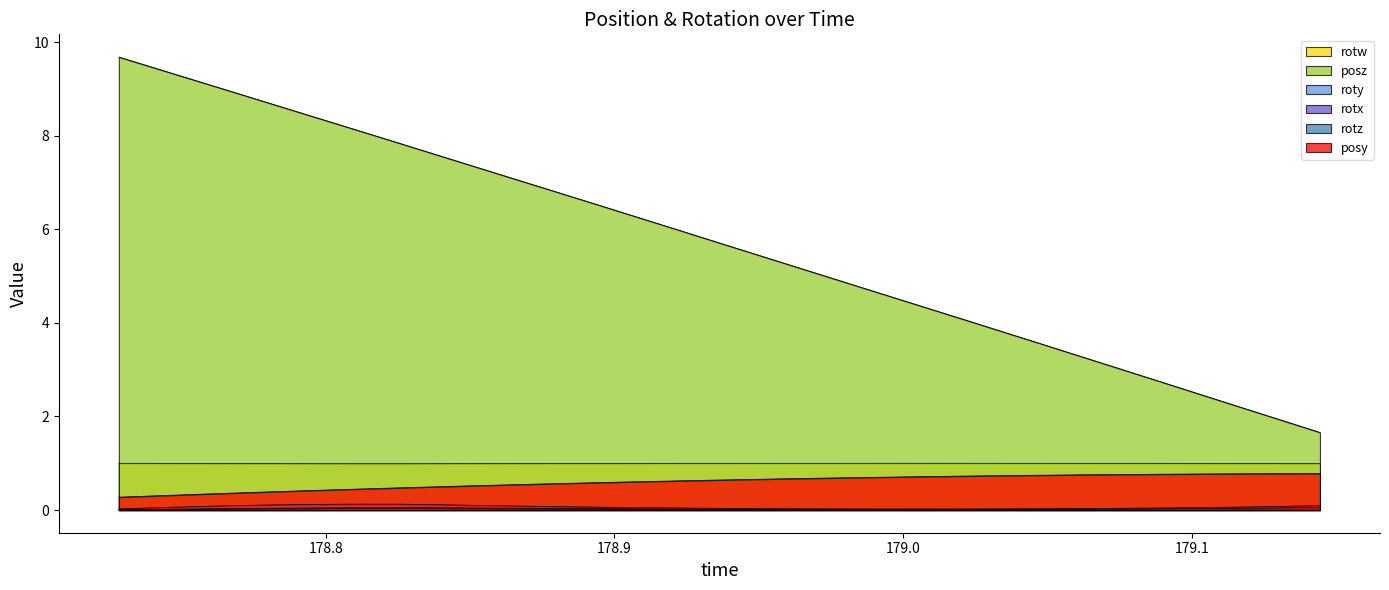

The value of rotz at 10 is 0.1. True or false?

False